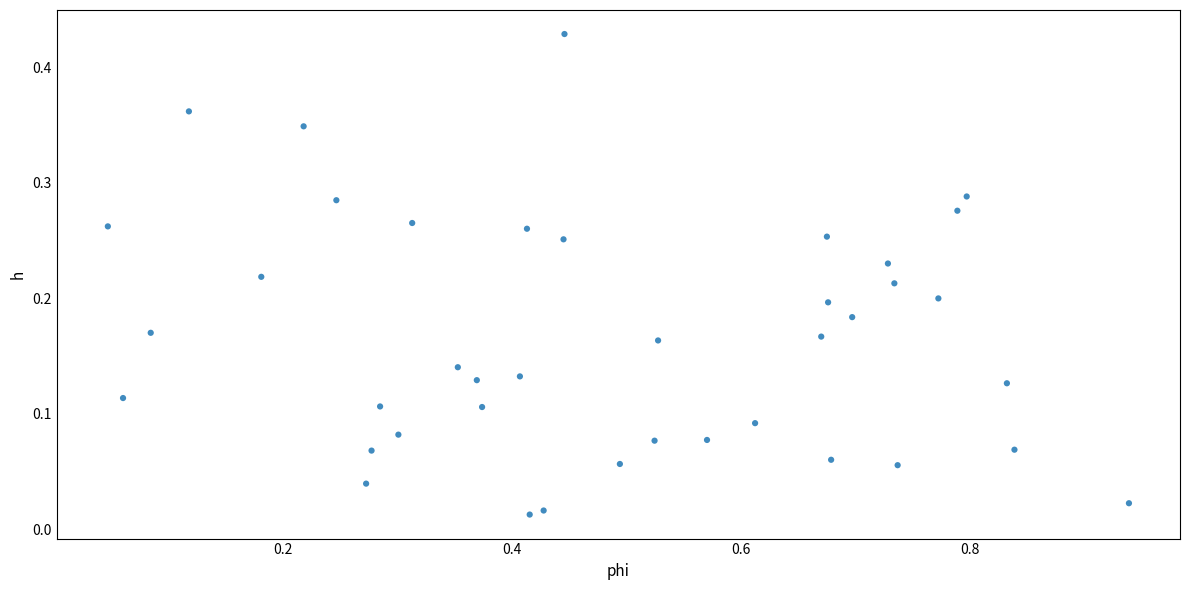

What is the range of X values (max minus min)?

0.9